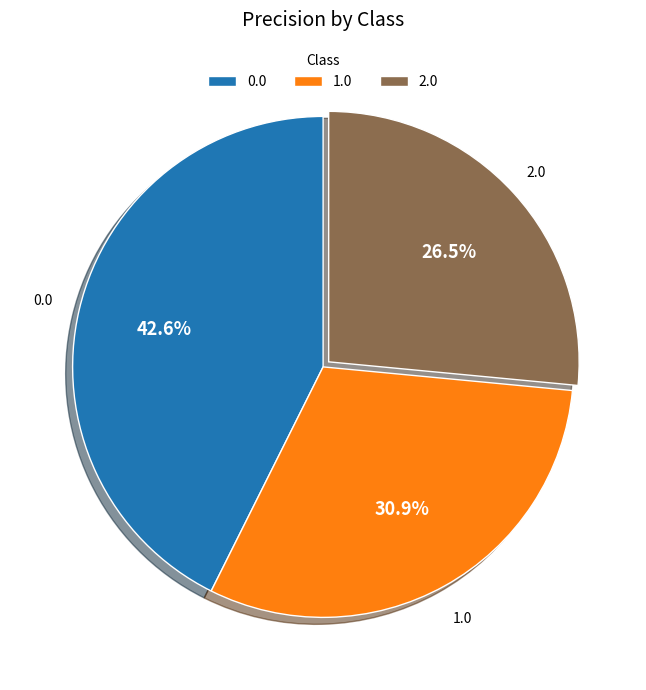

Count the number of slices in the pie.

3